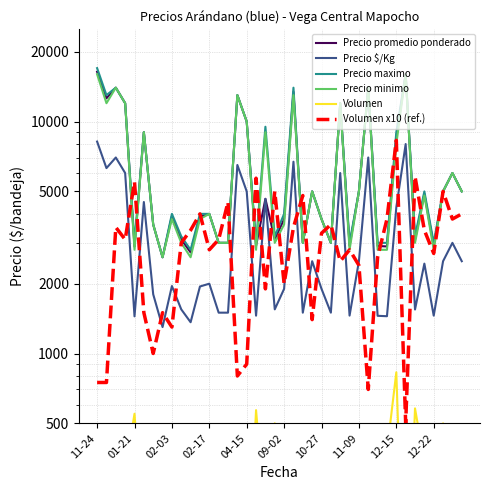

Which series changed the most between 13 and 37?

Precio promedio ponderado